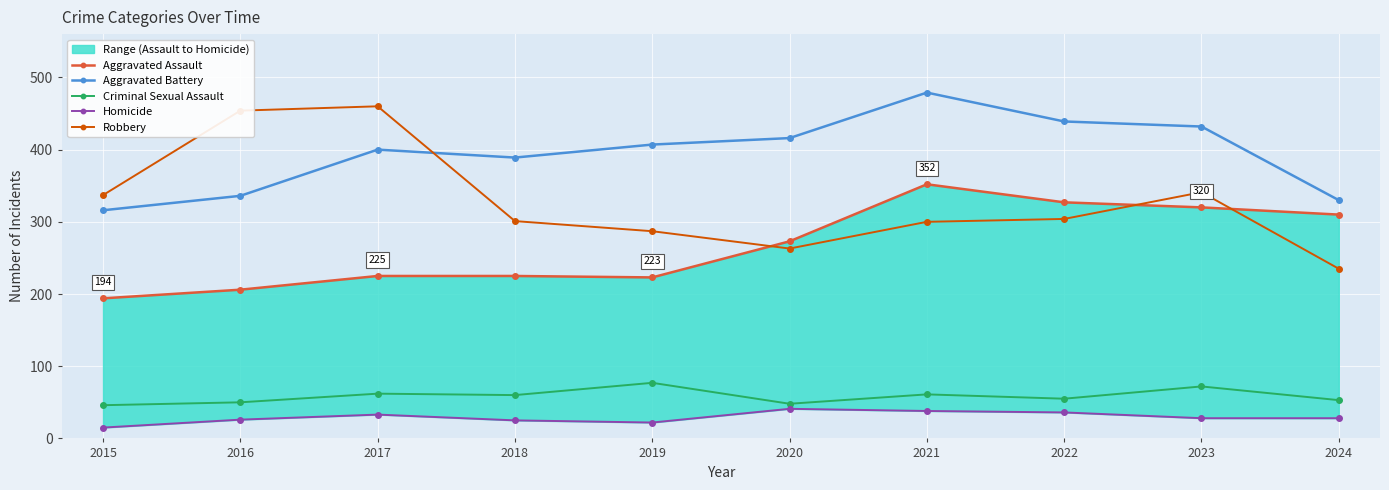

Which series has the largest total across all categories?

Aggravated Battery